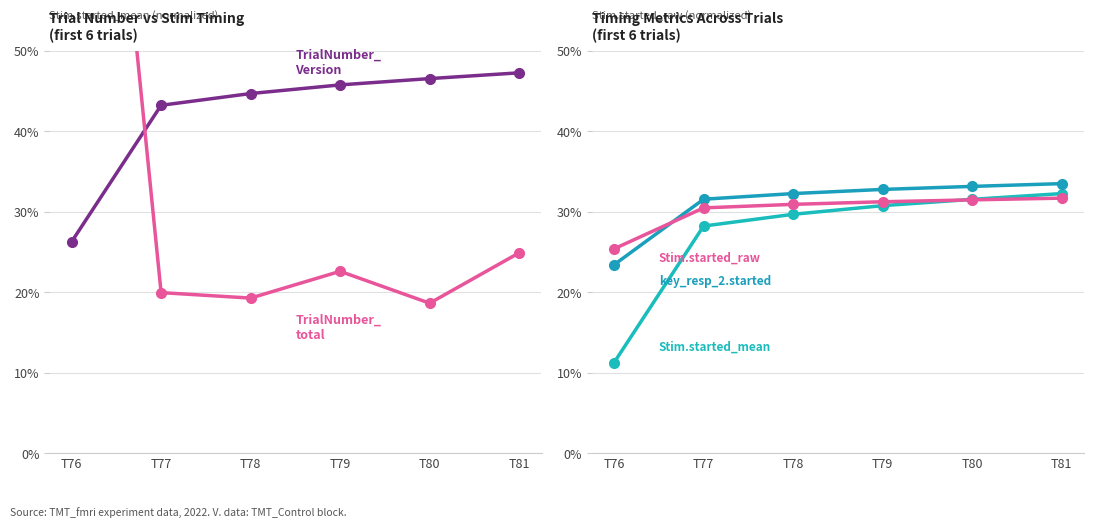

What is the difference between the TrialNumber_Version values at T78 and T79?

1.1